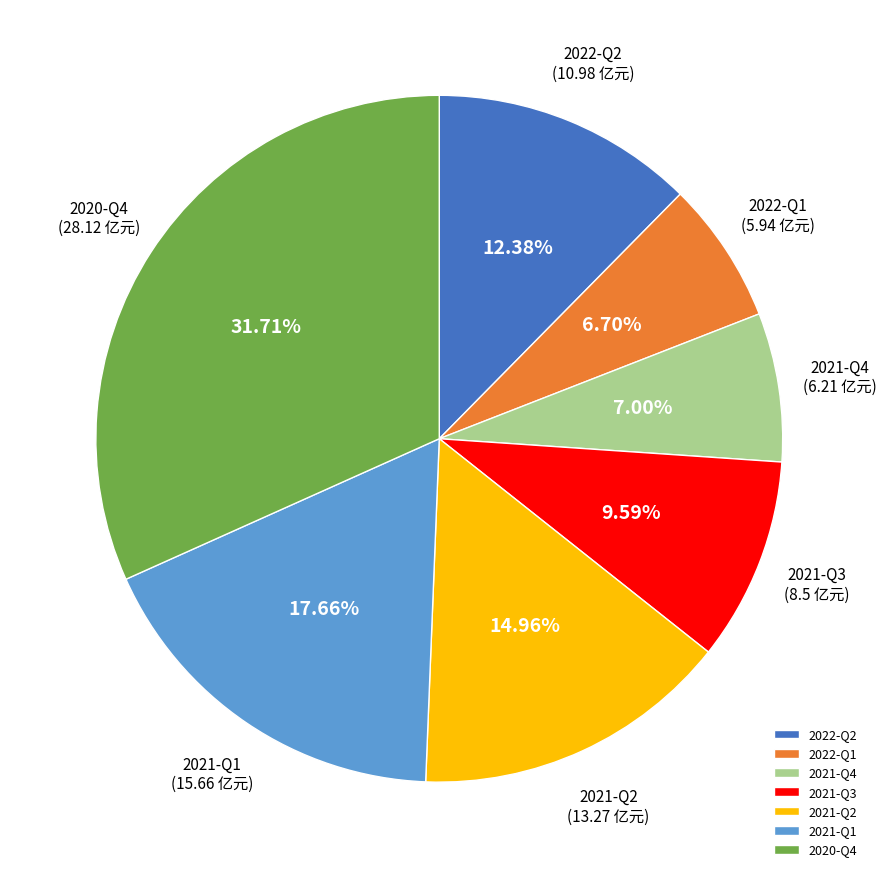

Is it true that 2020-Q4 is 19% of the pie?

False